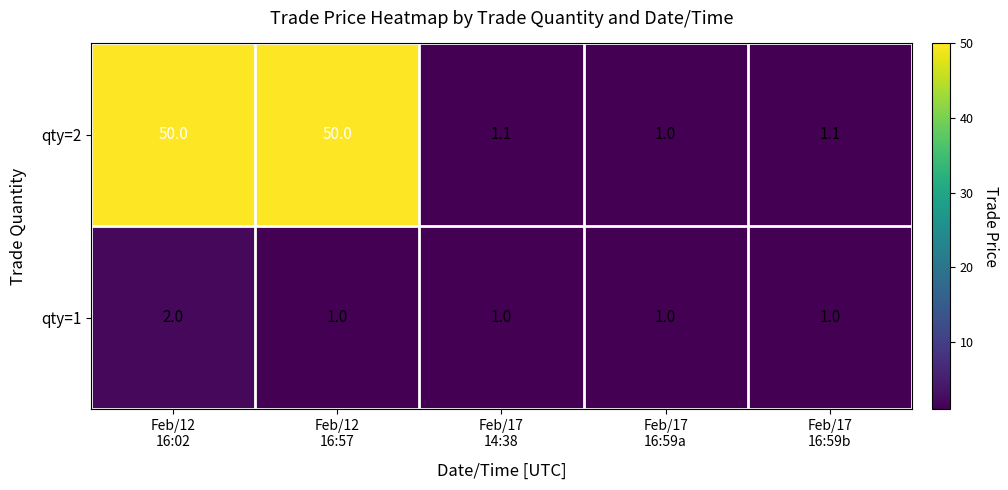

At Feb/17
14:38, list the series in order from smallest to largest.

qty=1, qty=2